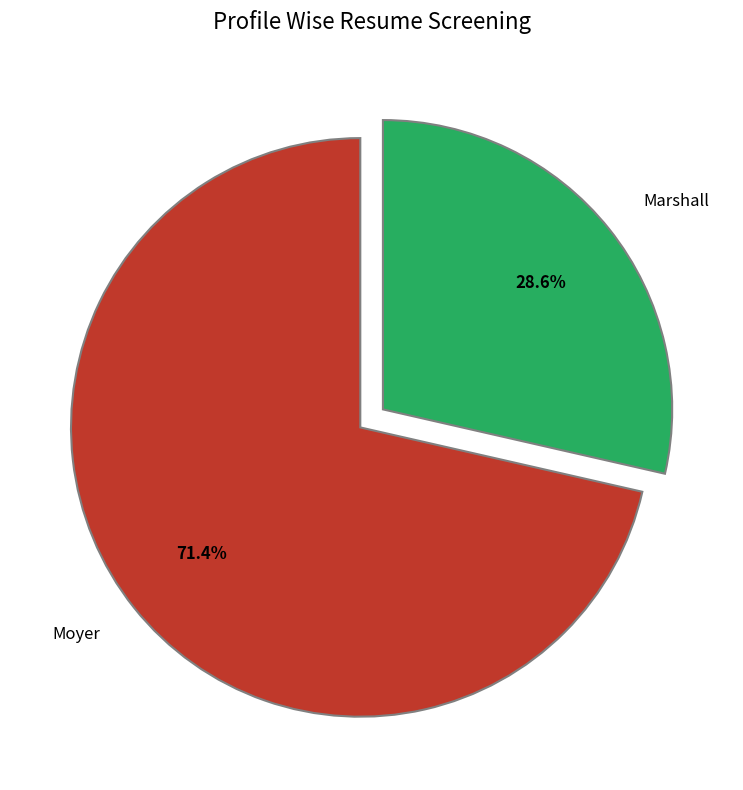

To the nearest percent, what is the difference between the Marshall and Moyer slice percentages?

43%